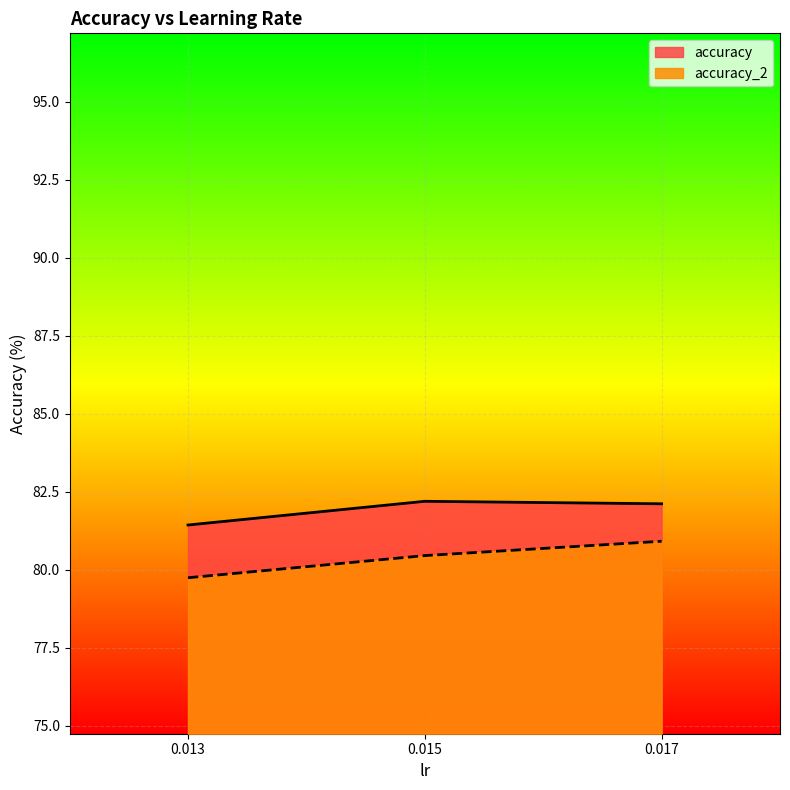

Between 0.015 and 0.017, which series saw the biggest shift?

accuracy_2